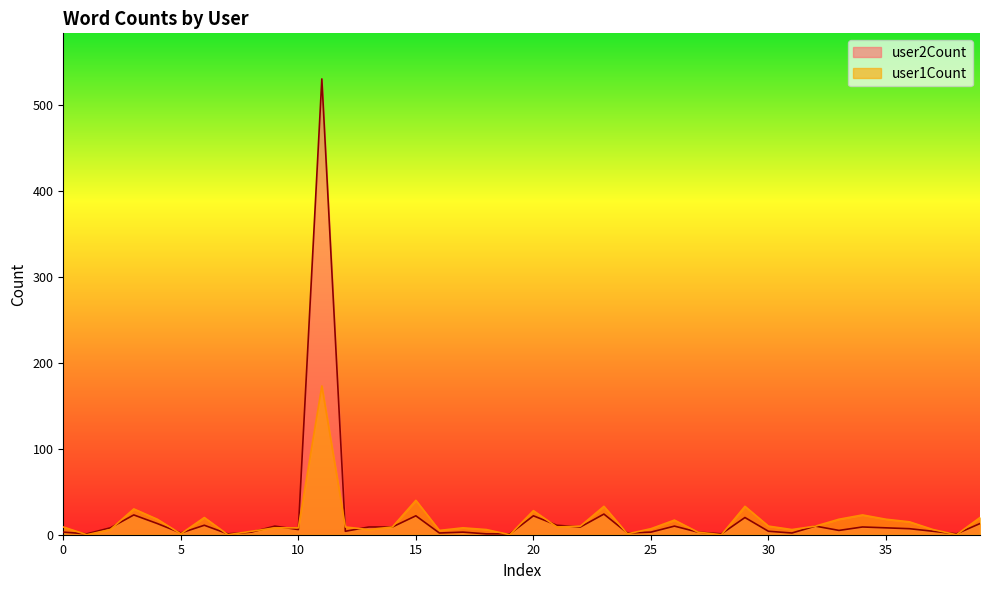

Does the chart display data point markers on the line(s)?

No